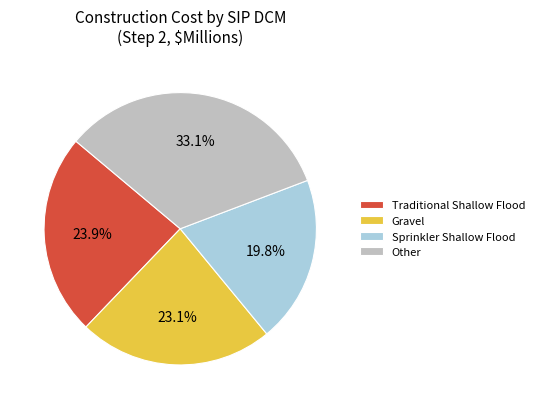

Combined, do Sprinkler Shallow Flood and Traditional Shallow Flood account for over 50%?

No